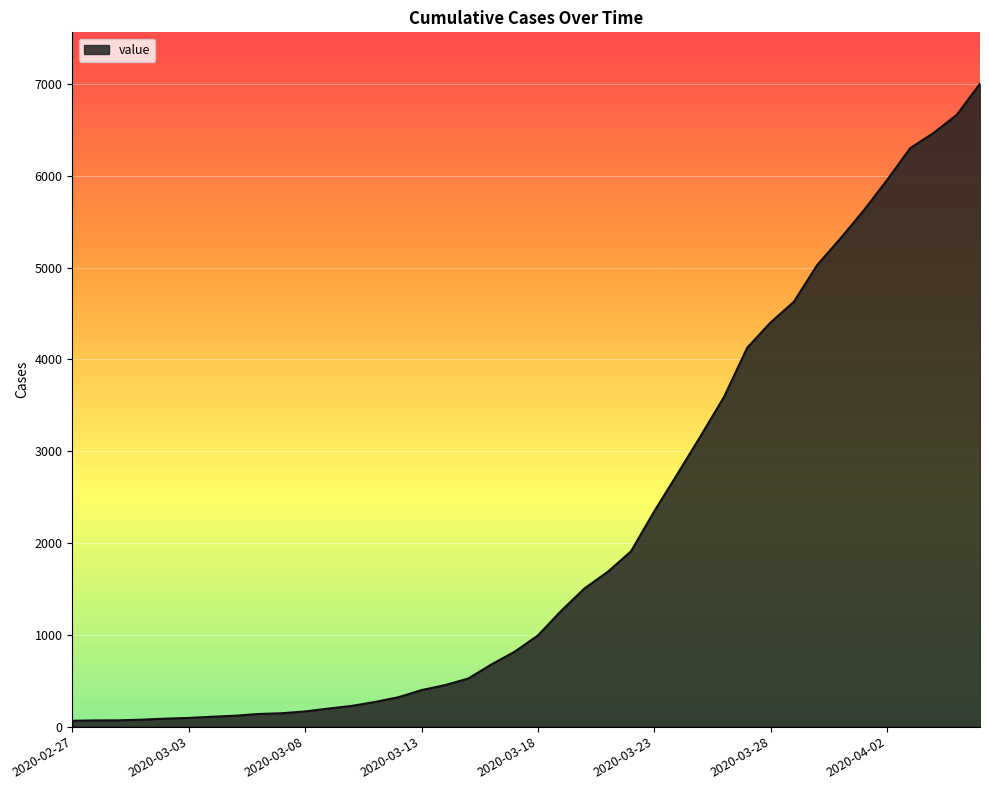

What is the maximum value shown in the chart?

7003